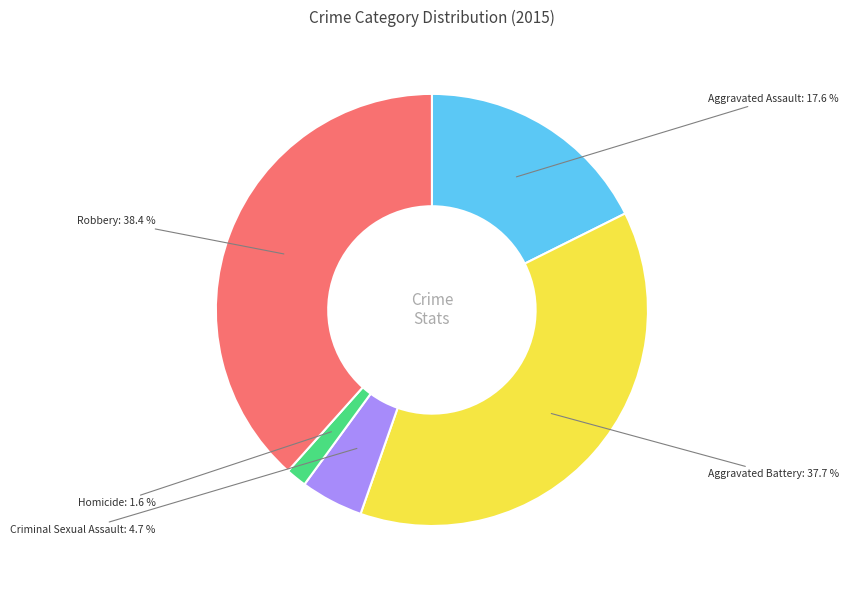

Do Homicide and Aggravated Battery together represent more than half of the pie?

No